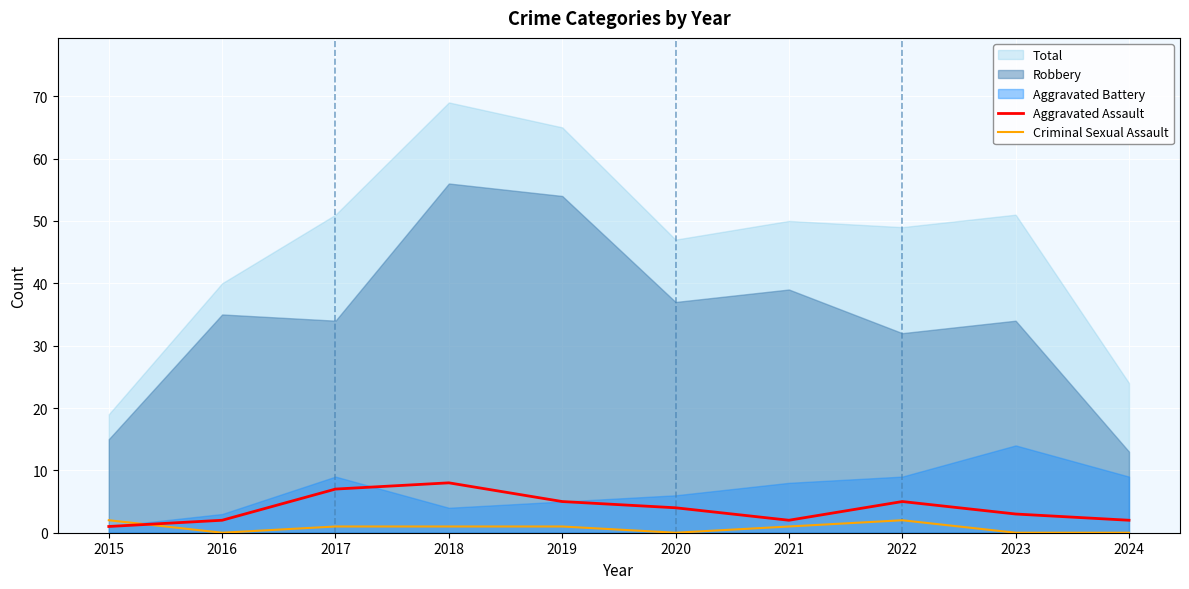

Where does the Aggravated Assault series first go above 4?

2017